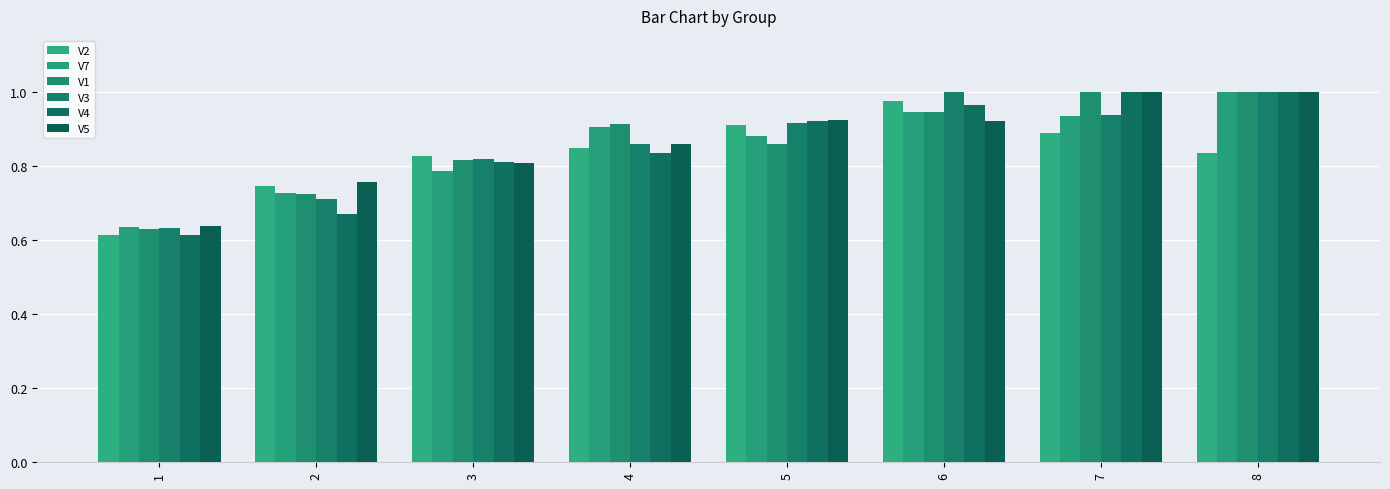

What is the value of the V2 bar at the 7th from the left?

0.9